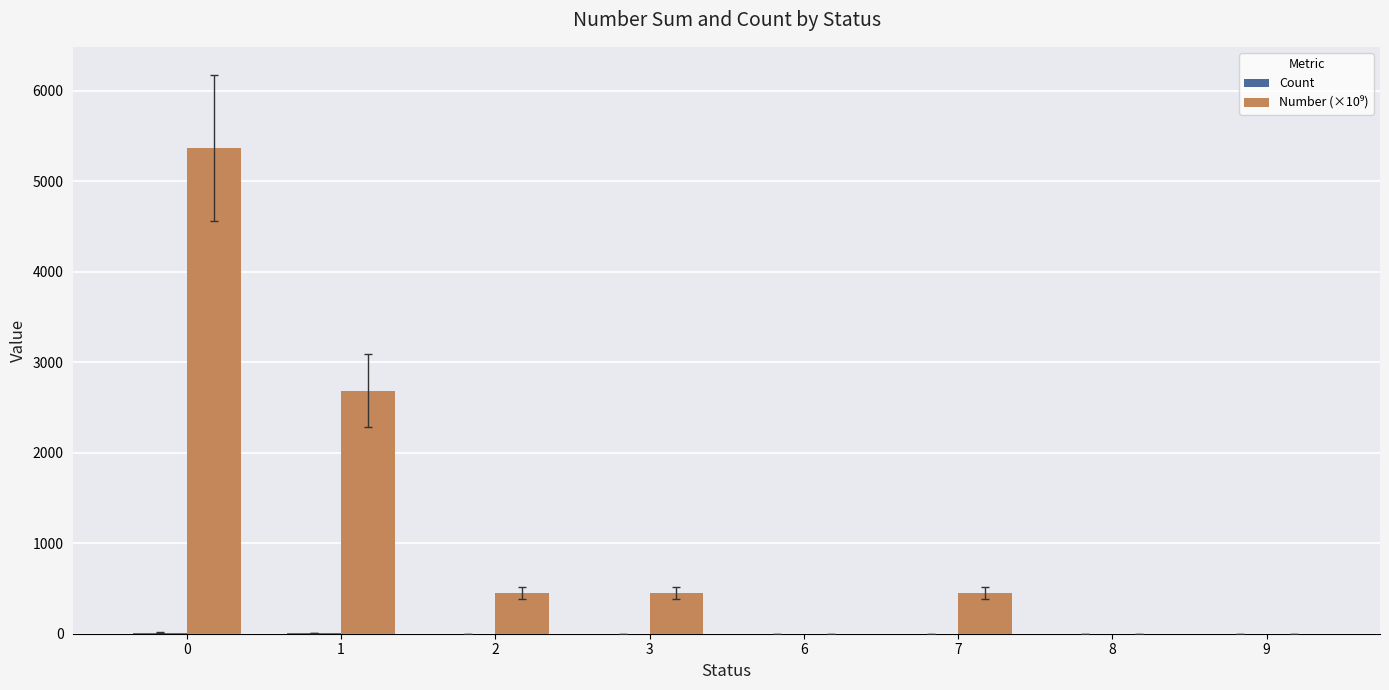

The value of Count at 6 is 1.0. True or false?

True